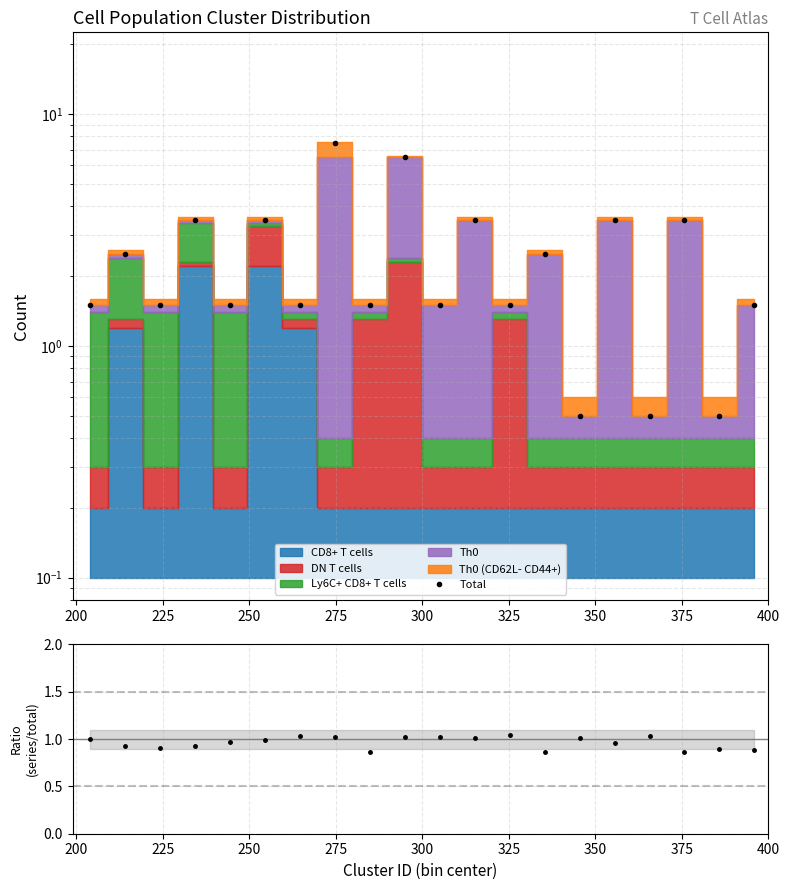

What value does the data have at 225?

1.5